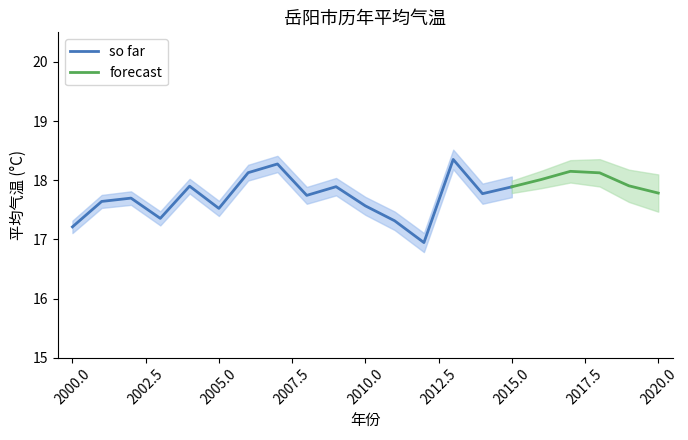

Count the number of categories in the chart.

21